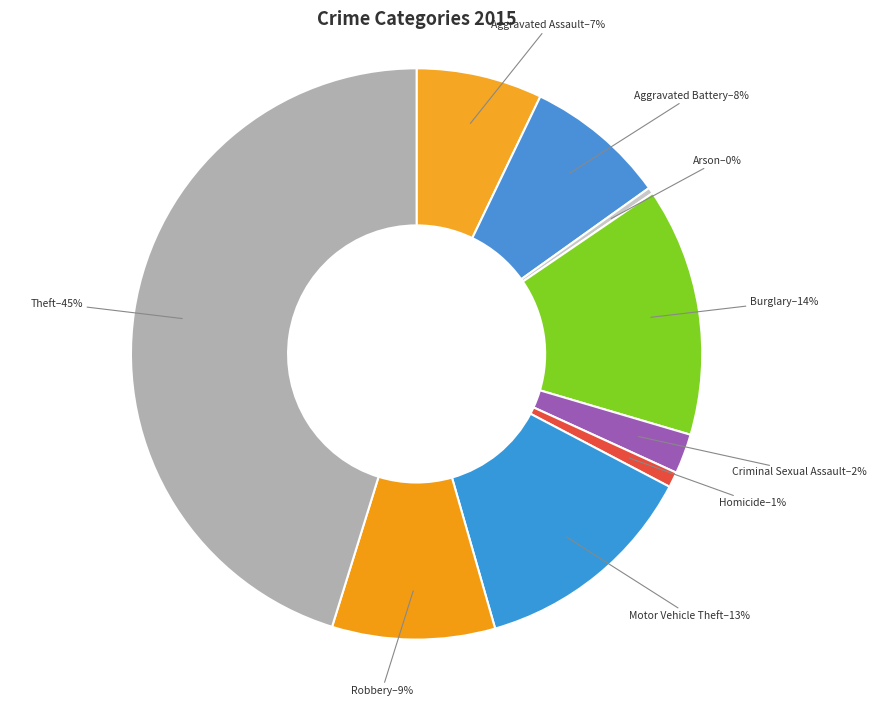

Does any single category account for the majority?

No